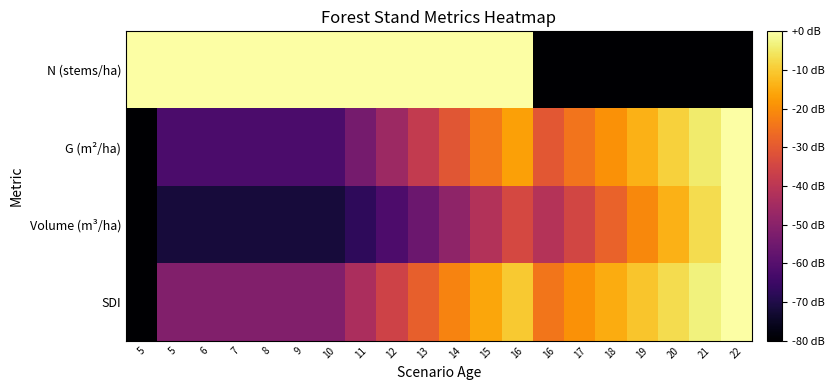

Reading left to right, list all the values displayed in this chart.

N (stems/ha): 5=1.0	5=1.0	6=1.0	7=1.0	8=1.0	9=1.0	10=1.0	11=1.0	12=1.0	13=1.0	14=1.0	15=1.0	16=1.0	16=0.0	17=0.0	18=0.0	19=0.0	20=0.0	21=0.0	22=0.0
G (m²/ha): 5=0.0	5=0.2	6=0.2	7=0.2	8=0.2	9=0.2	10=0.2	11=0.3	12=0.4	13=0.5	14=0.6	15=0.7	16=0.8	16=0.6	17=0.7	18=0.8	19=0.8	20=0.9	21=0.9	22=1.0
Volume (m³/ha): 5=0.0	5=0.1	6=0.1	7=0.1	8=0.1	9=0.1	10=0.1	11=0.2	12=0.2	13=0.3	14=0.4	15=0.5	16=0.6	16=0.5	17=0.6	18=0.7	19=0.7	20=0.8	21=0.9	22=1.0
SDI: 5=0.0	5=0.4	6=0.4	7=0.4	8=0.4	9=0.4	10=0.4	11=0.5	12=0.6	13=0.6	14=0.7	15=0.8	16=0.9	16=0.7	17=0.8	18=0.8	19=0.9	20=0.9	21=1.0	22=1.0